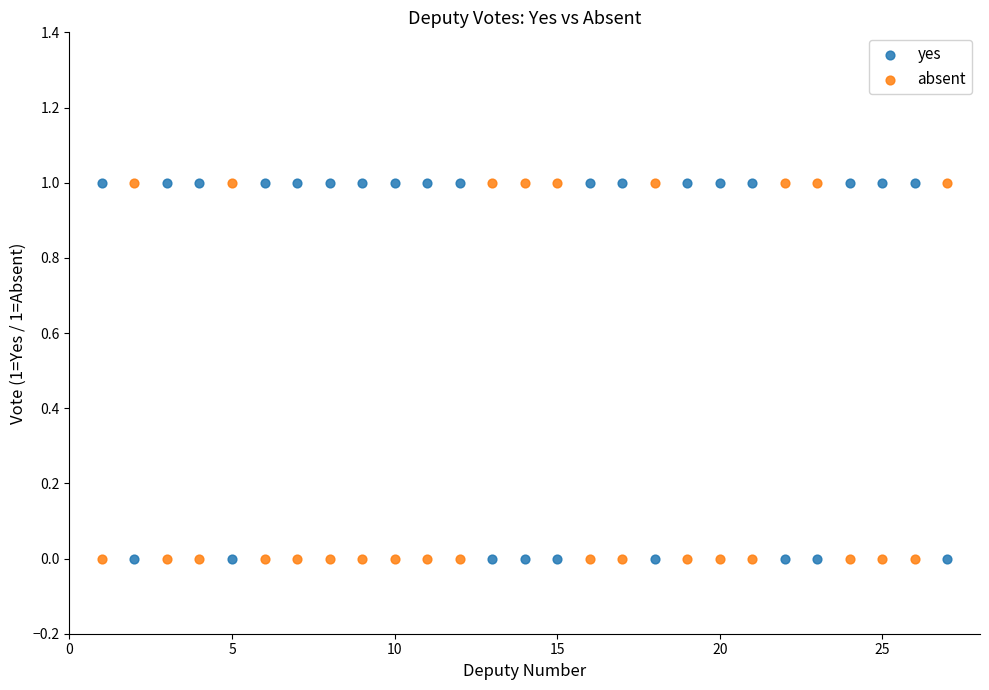

Across all data points, what is the range of X values (max minus min)?

26